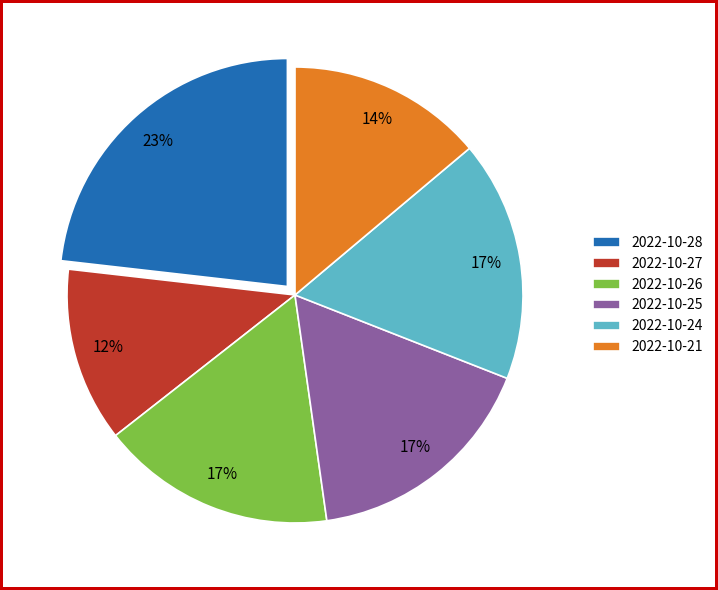

What percentage is the 2022-10-27 slice, to the nearest percent?

12%